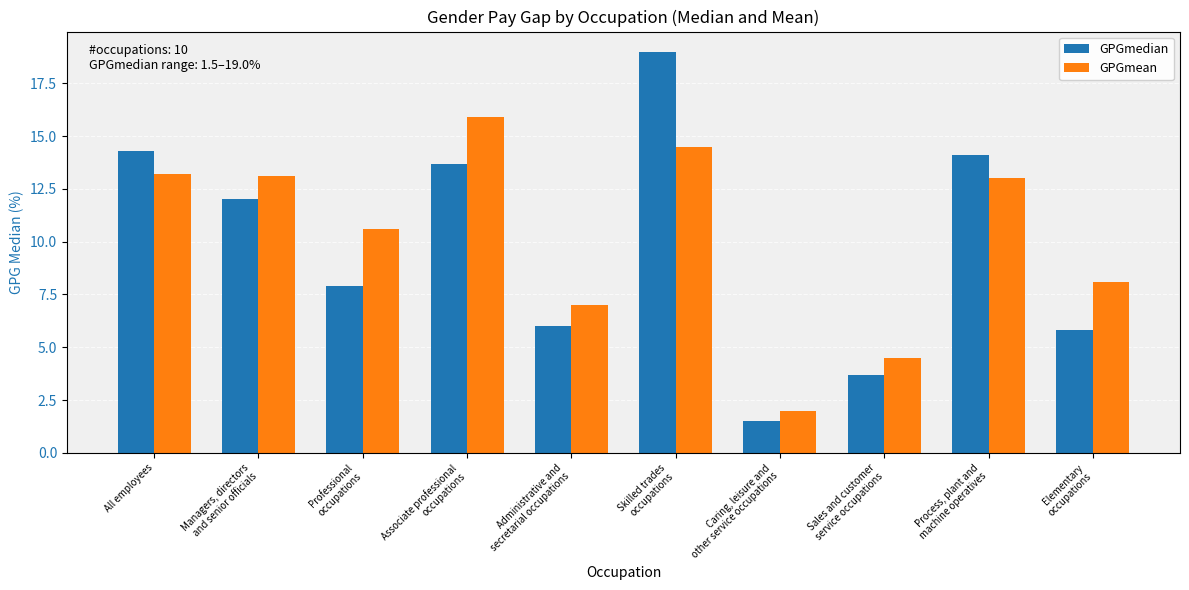

The value of GPGmedian at Administrative and
secretarial occupations is 6.0. True or false?

True